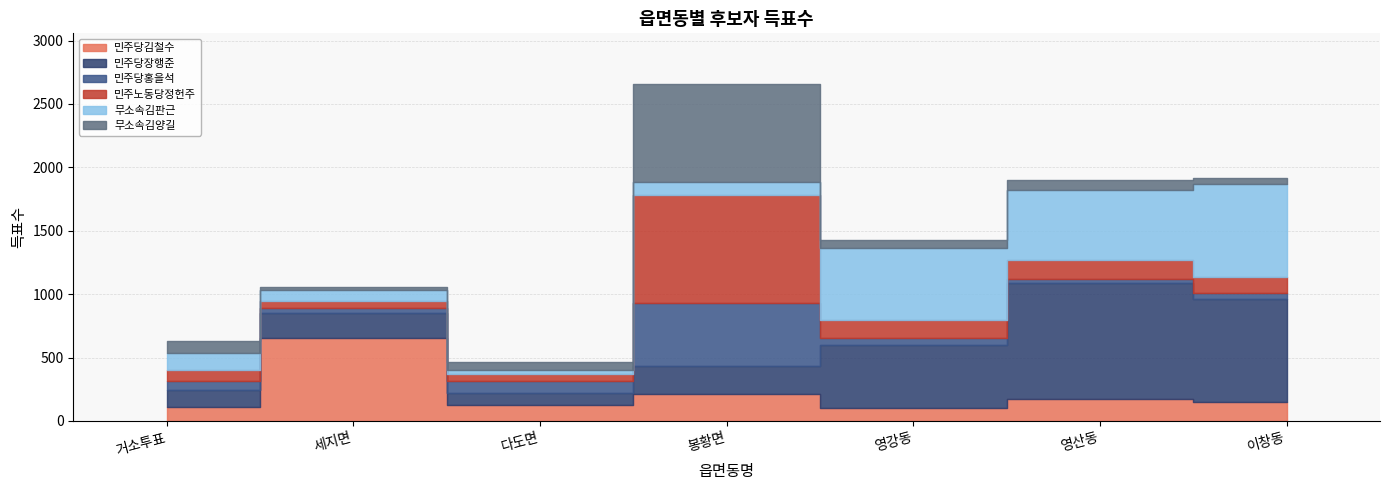

What is the label of the 7th point from the left?

이창동